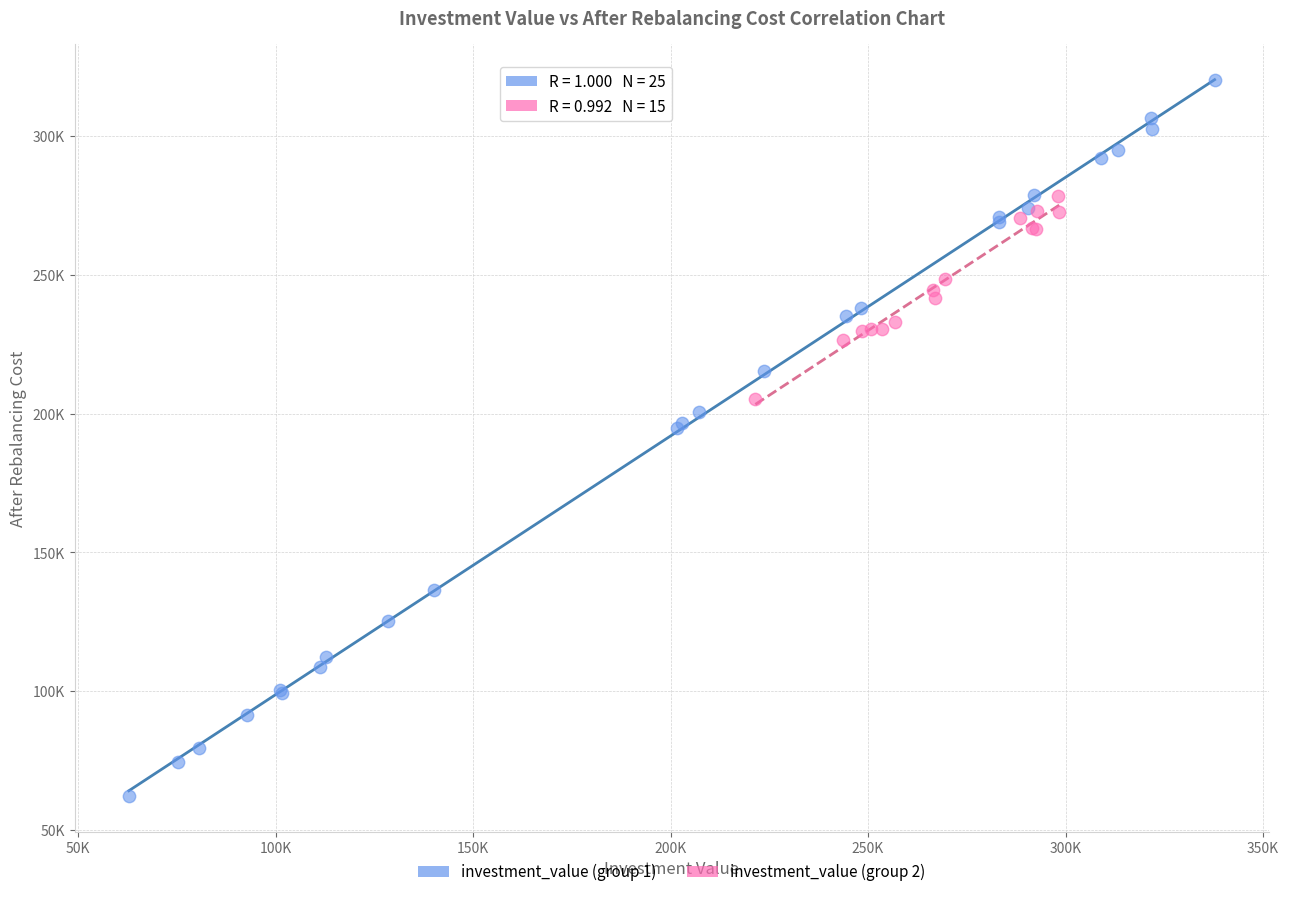

What are all the series names shown in the legend?

investment_value (group 1), investment_value (group 2)